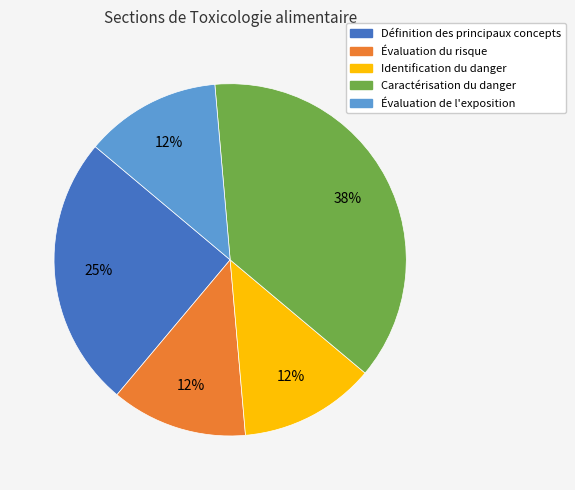

Does any single category account for the majority?

No